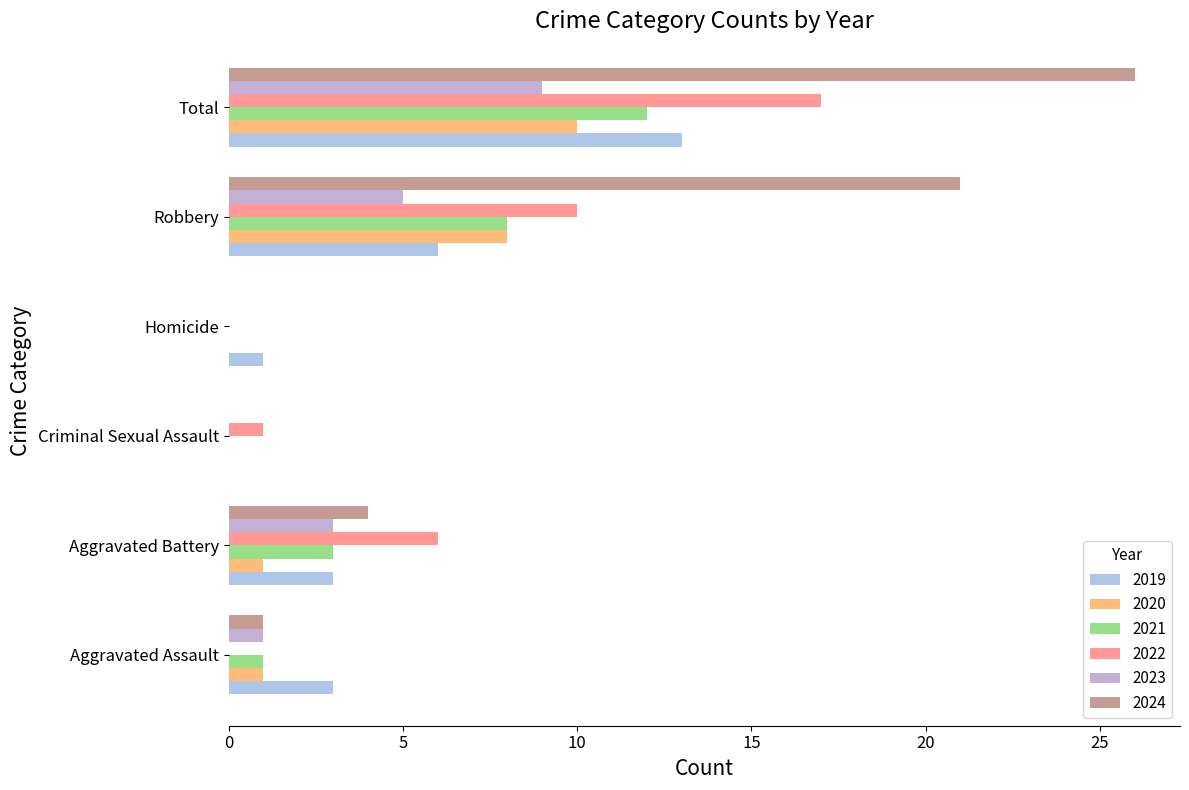

What is the total value across all series at Robbery?

58